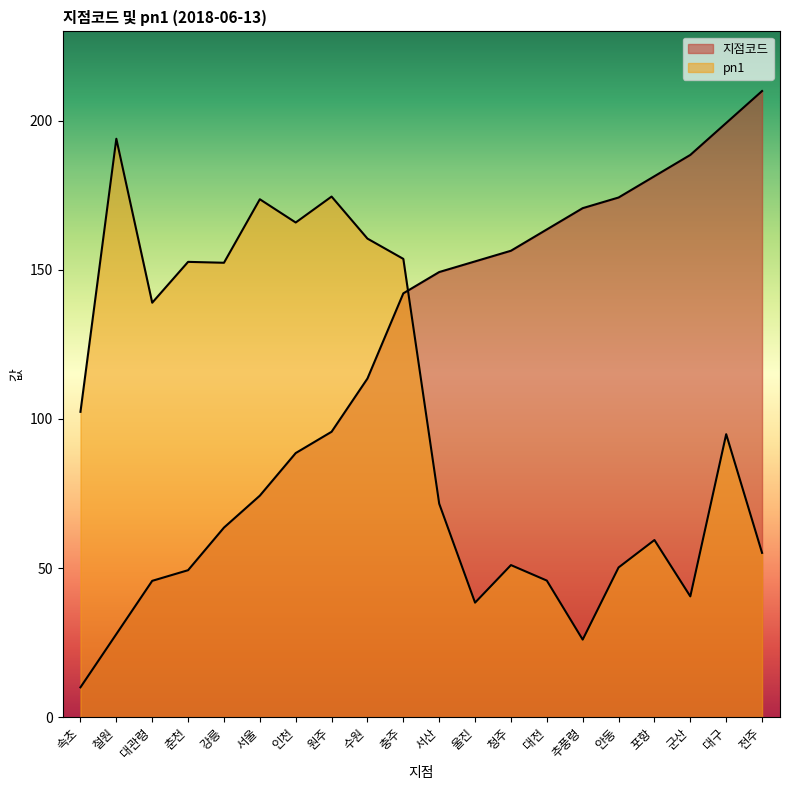

How many data points in pn1 are less than 102?

10